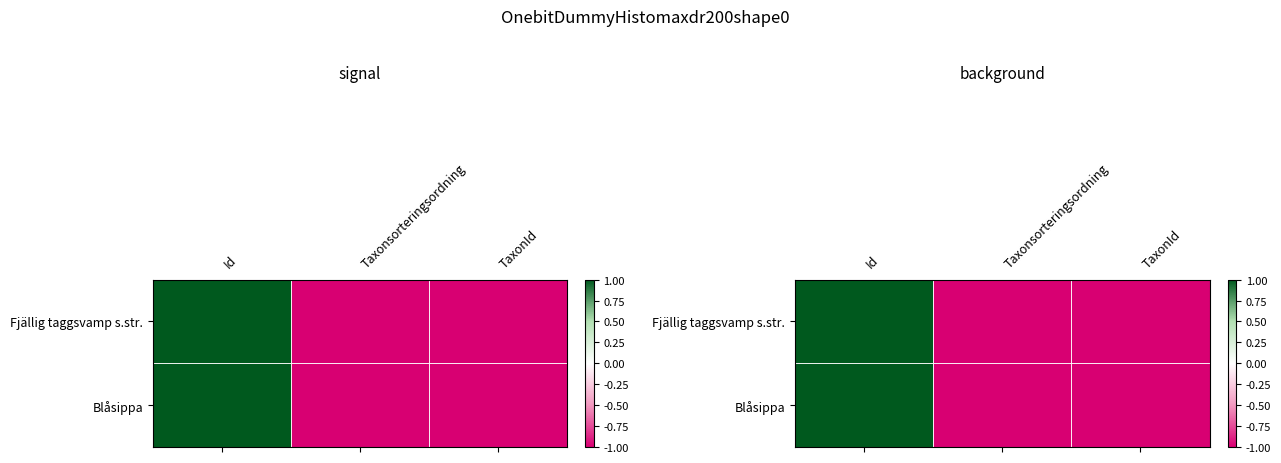

The Fjällig taggsvamp s.str. series shows -1.6 at TaxonId. True or false?

False